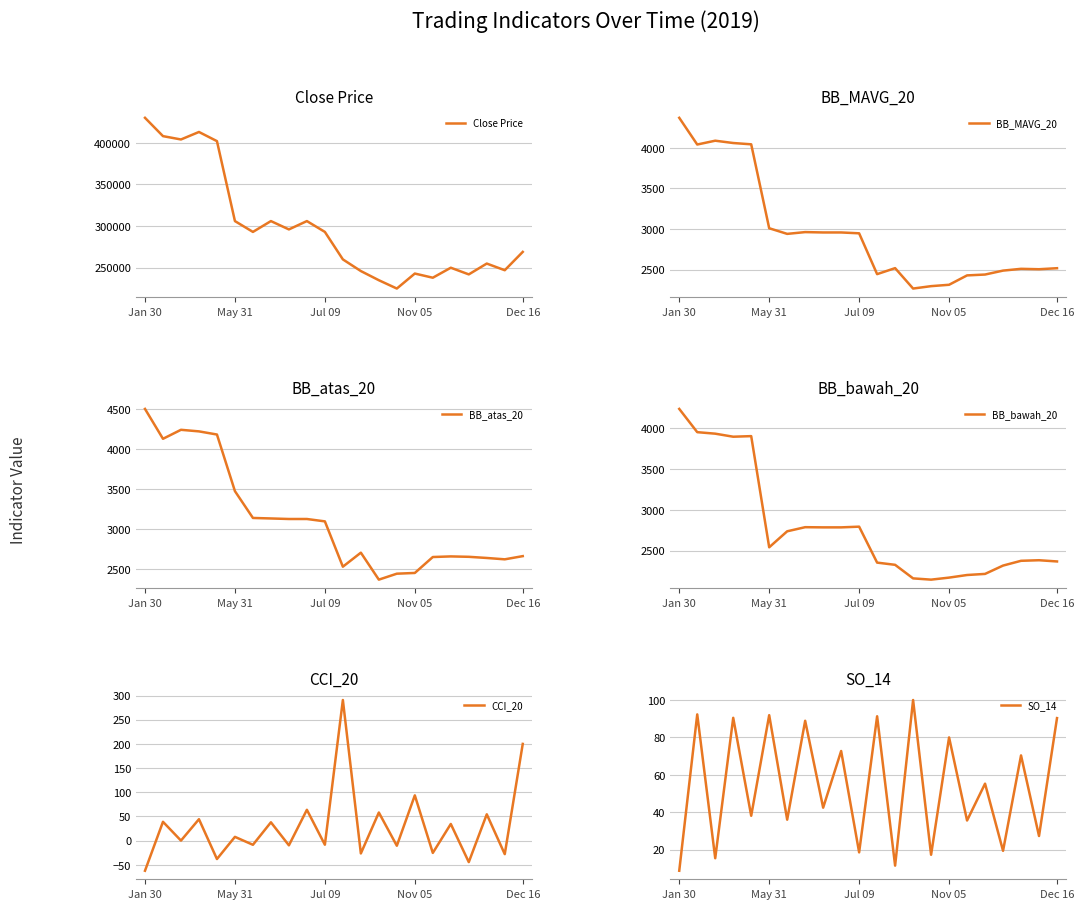

True or false: SO_14 has more than 0 interior local peaks.

True